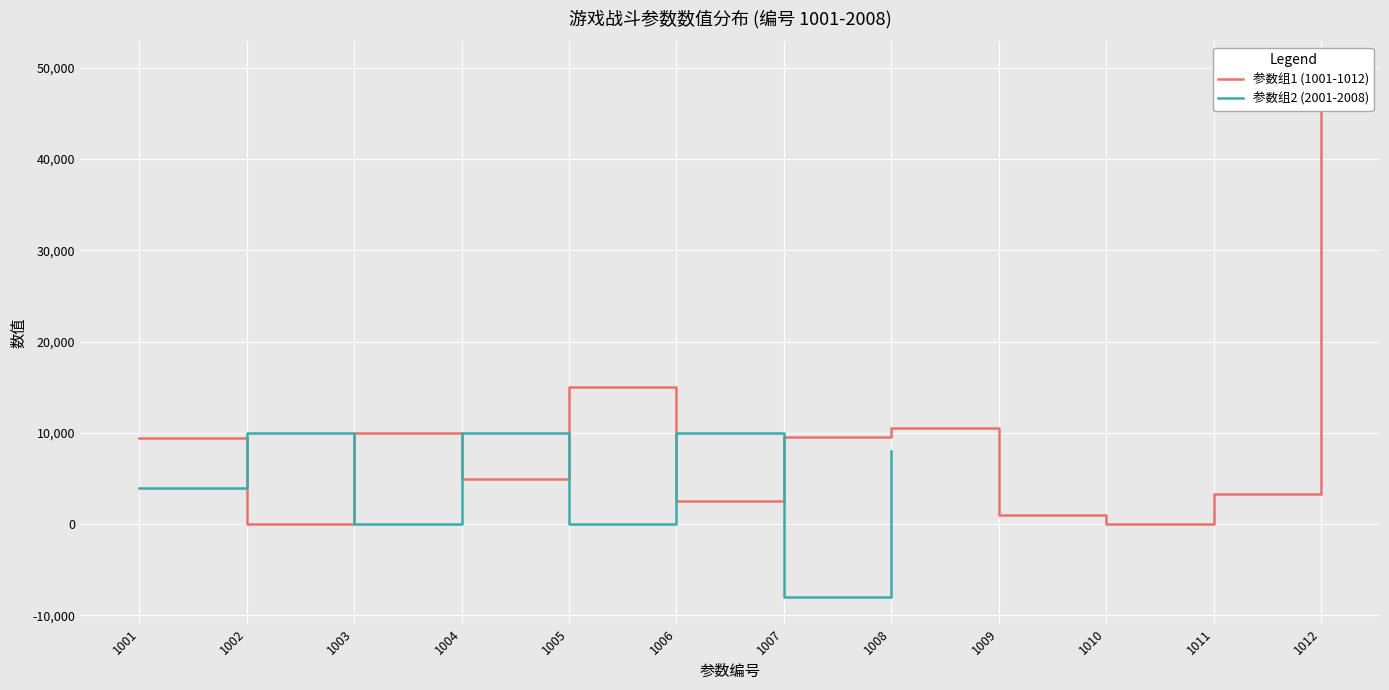

Which label corresponds to the smallest value in the chart?

2007